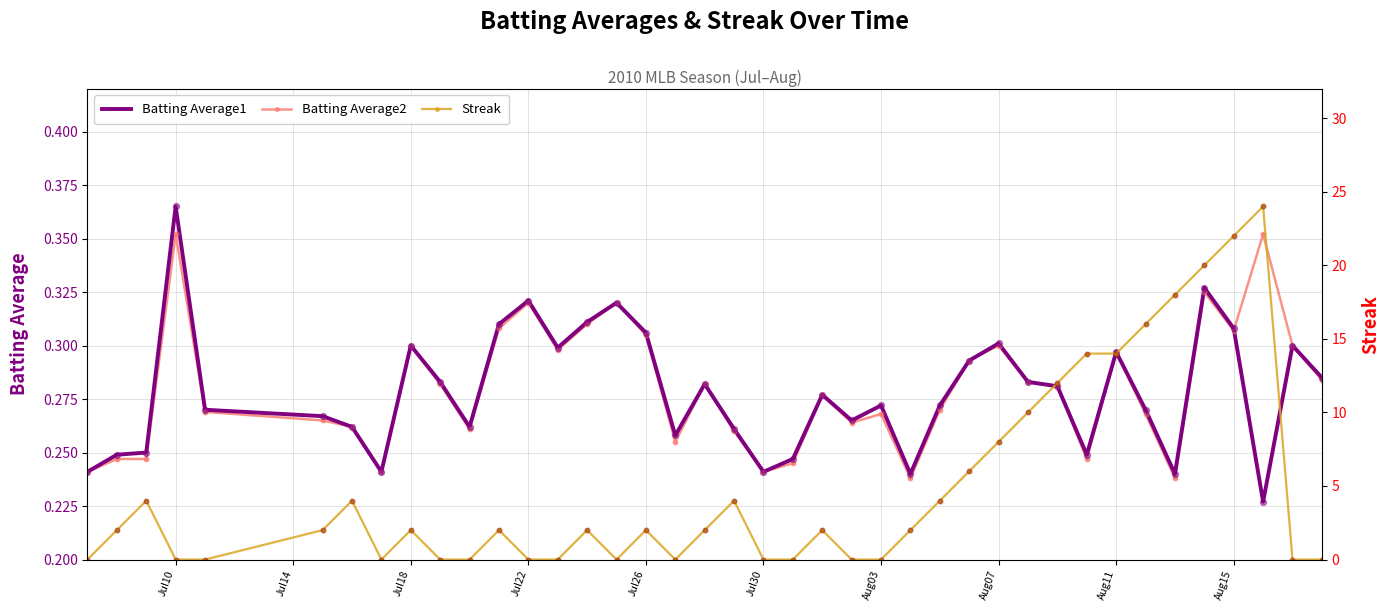

At which label does Batting Average1 reach its peak?

Jul10